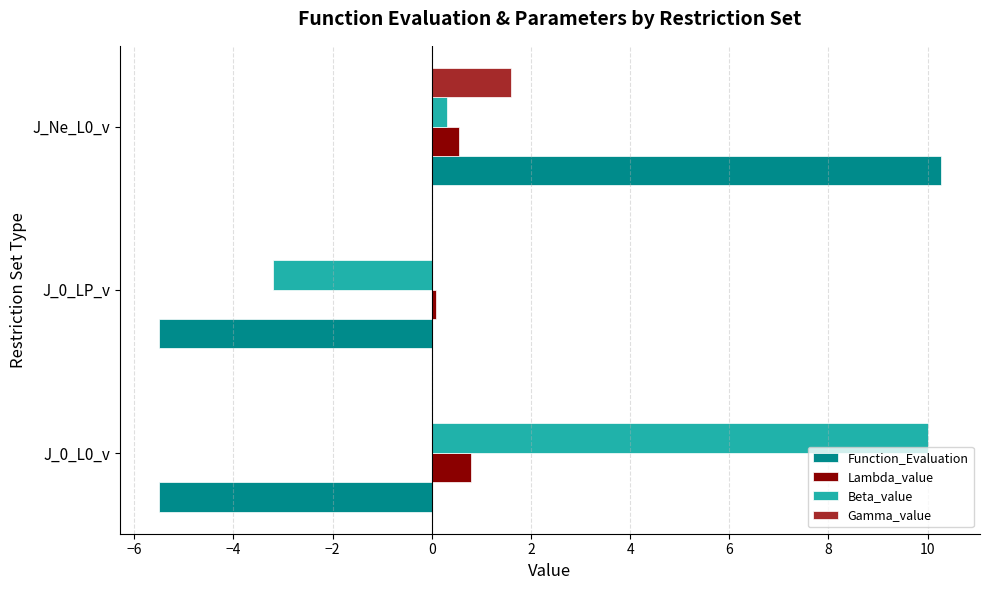

What are all the series names shown in the legend?

Function_Evaluation, Lambda_value, Beta_value, Gamma_value